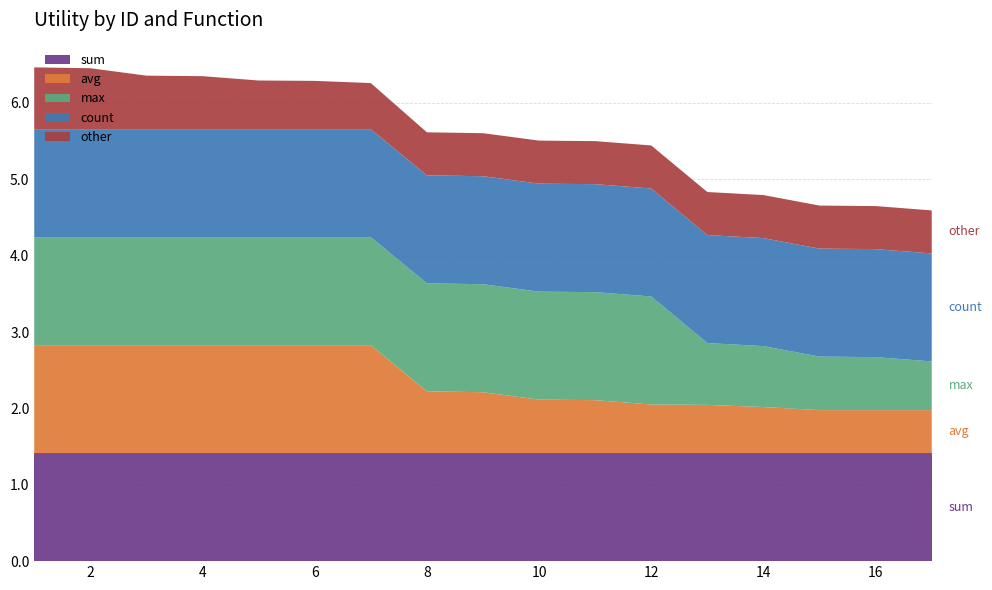

Reading left to right, transcribe all the data shown in this chart.

sum: 1.4	1.4	1.4	1.4	1.4	1.4	1.4	1.4	1.4	1.4	1.4	1.4	1.4	1.4	1.4	1.4	1.4
avg: 1.4	1.4	1.4	1.4	1.4	1.4	1.4	0.8	0.8	0.7	0.7	0.6	0.6	0.6	0.6	0.6	0.6
max: 1.4	1.4	1.4	1.4	1.4	1.4	1.4	1.4	1.4	1.4	1.4	1.4	0.8	0.8	0.7	0.7	0.6
count: 1.4	1.4	1.4	1.4	1.4	1.4	1.4	1.4	1.4	1.4	1.4	1.4	1.4	1.4	1.4	1.4	1.4
other: 0.8	0.8	0.7	0.7	0.6	0.6	0.6	0.6	0.6	0.6	0.6	0.6	0.6	0.6	0.6	0.6	0.6